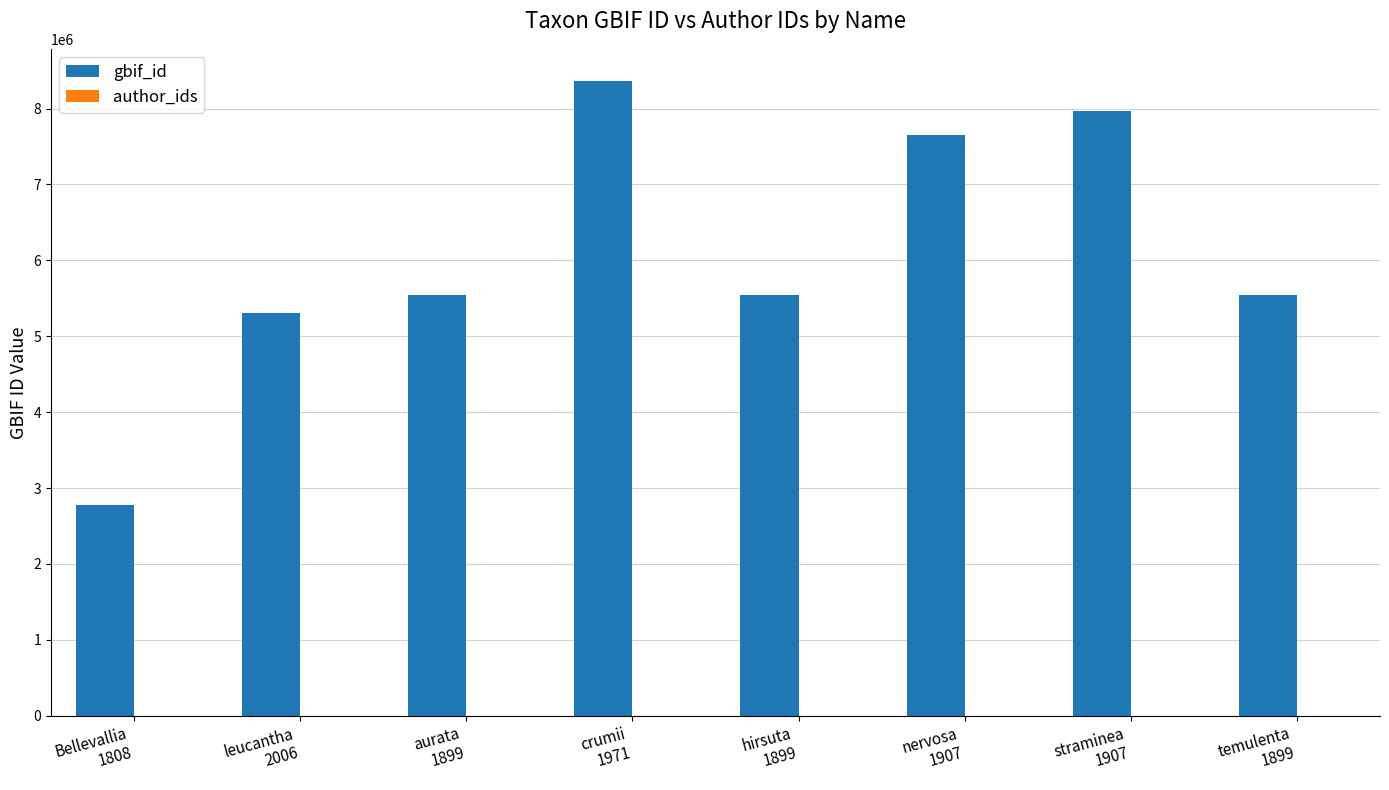

What is the smallest value displayed?

2771813